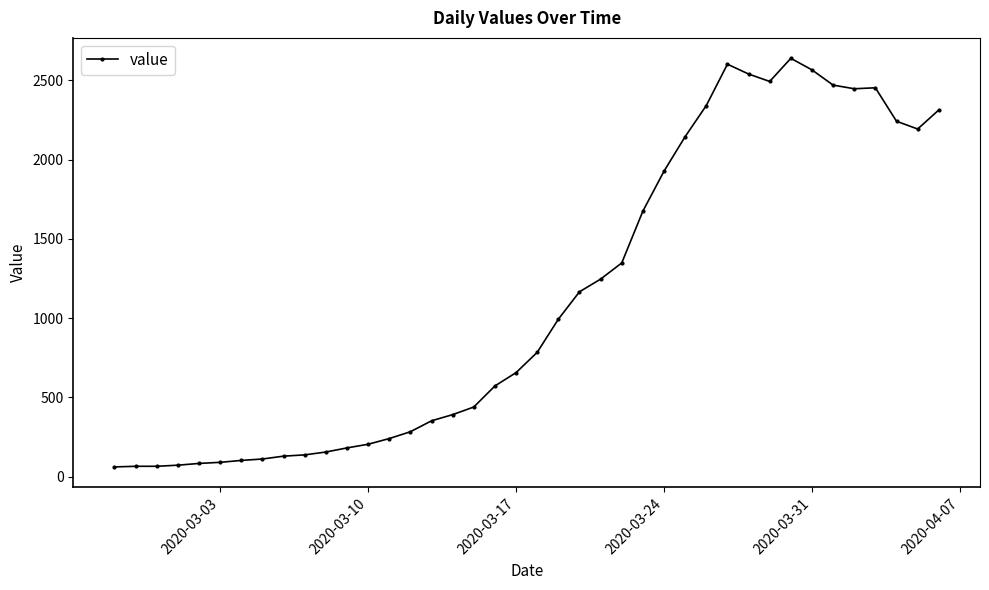

What is the greatest value displayed?

2639